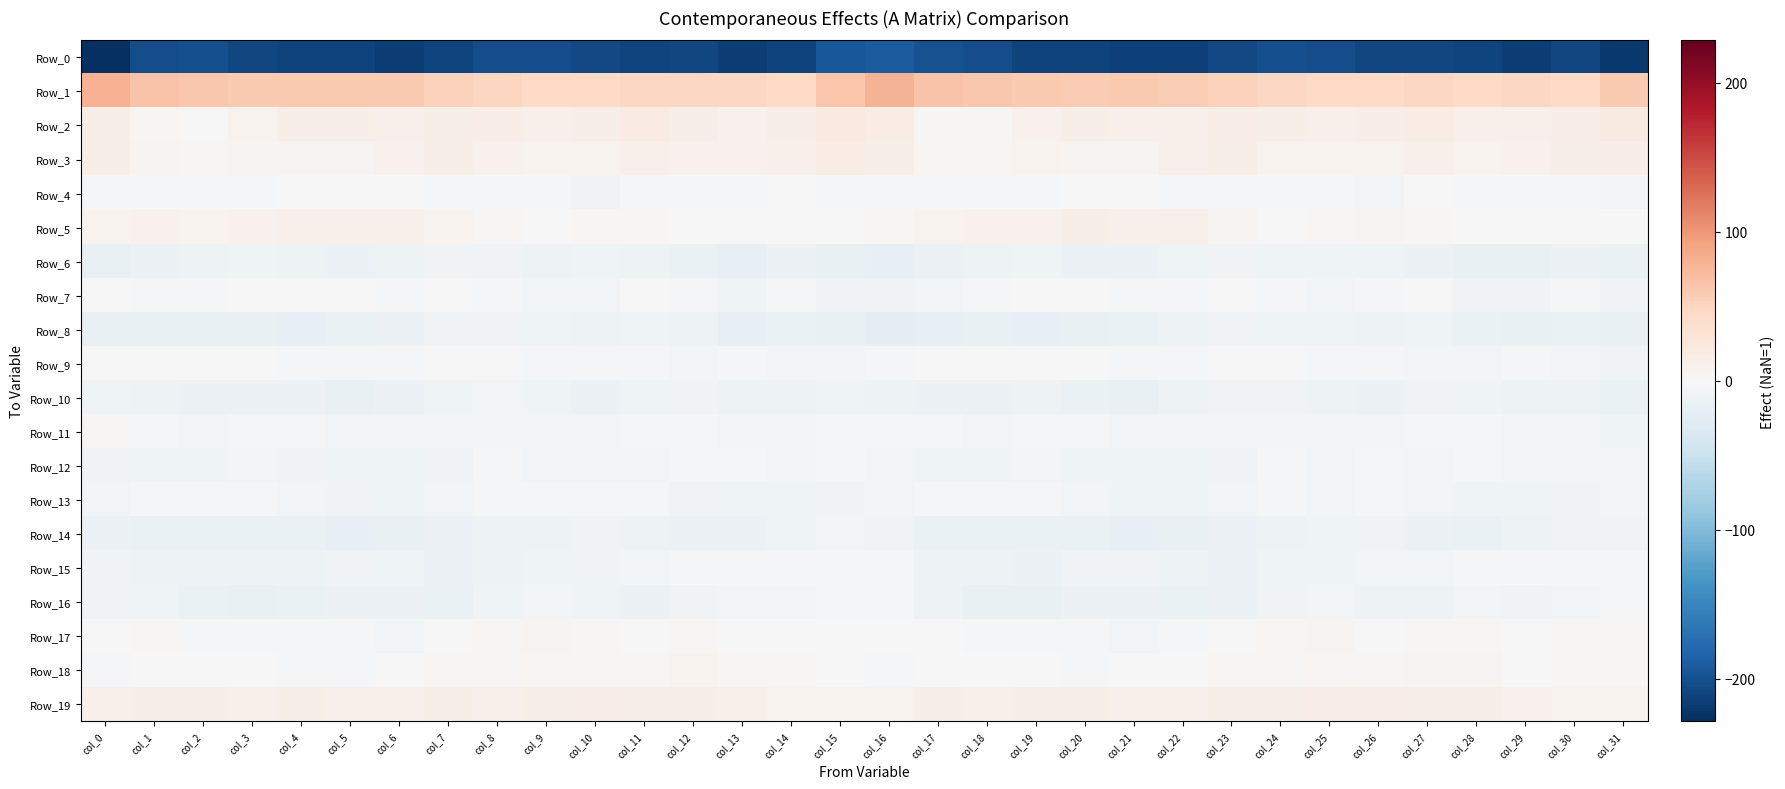

Which series has the largest range (max minus min)?

Row_0